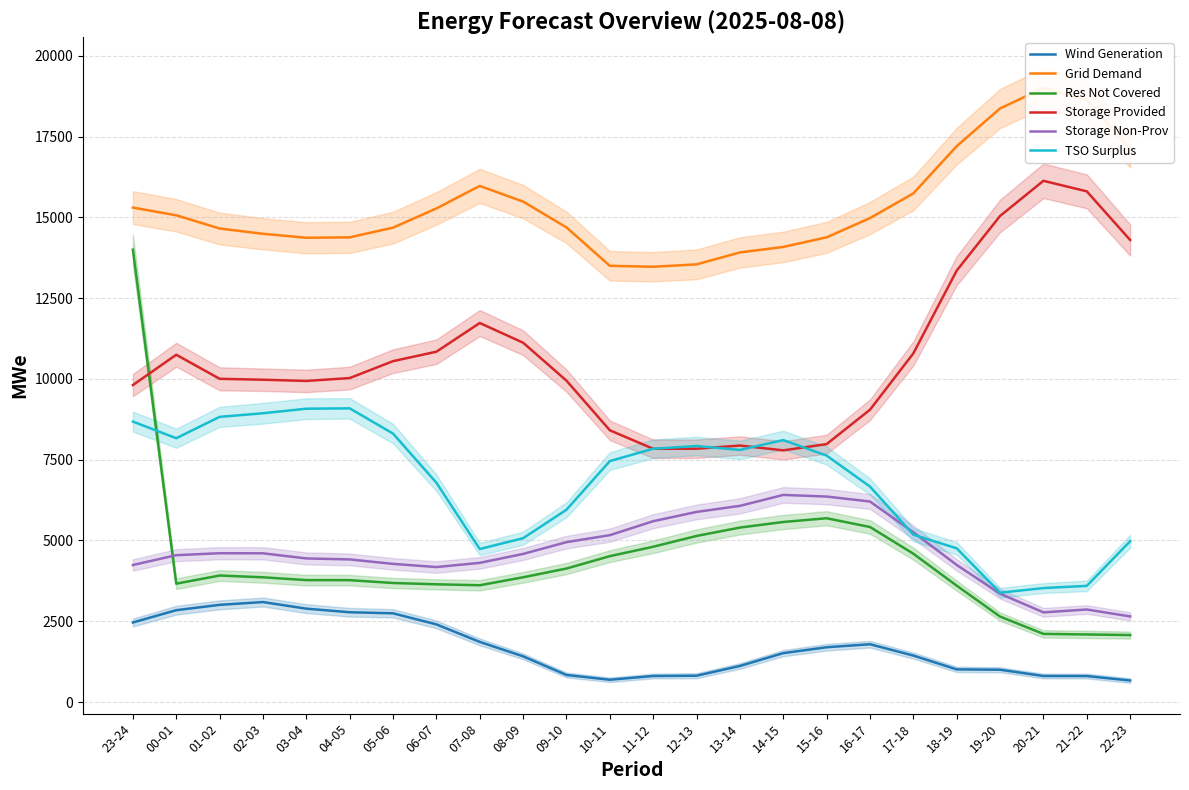

True or false: Wind Generation and TSO Surplus intersect in this chart.

False